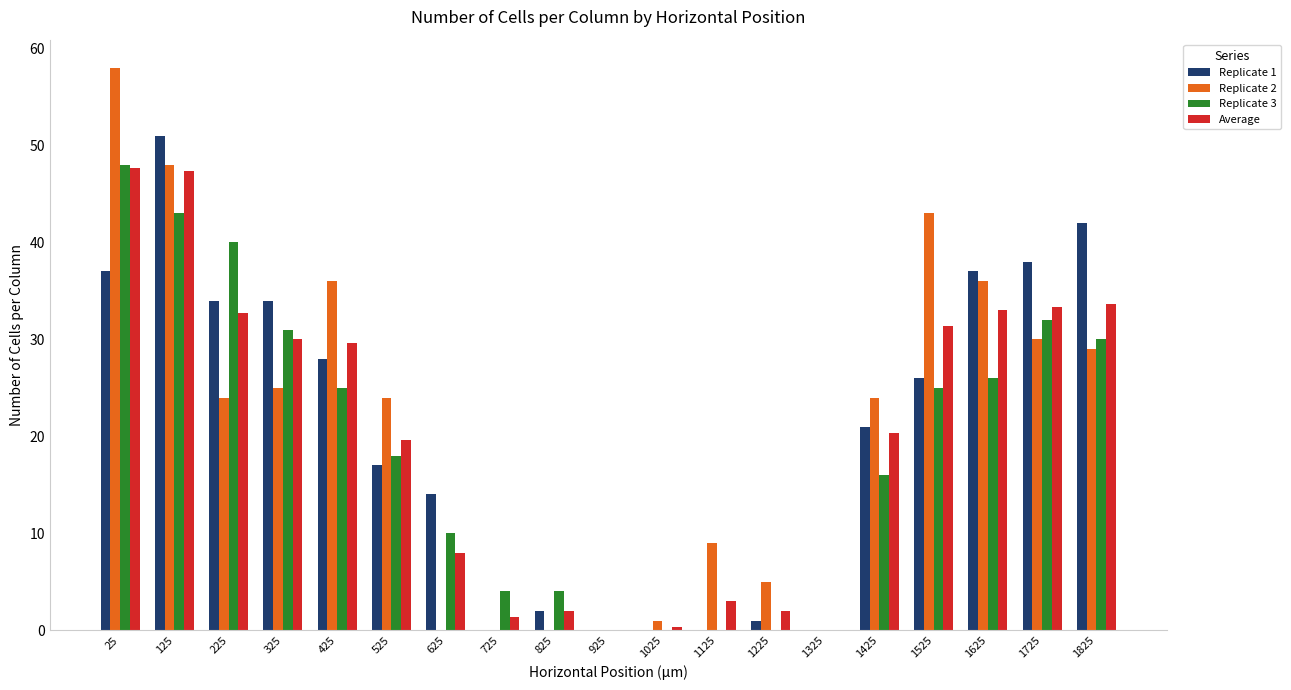

What is the total value across all series at 625?

32.0